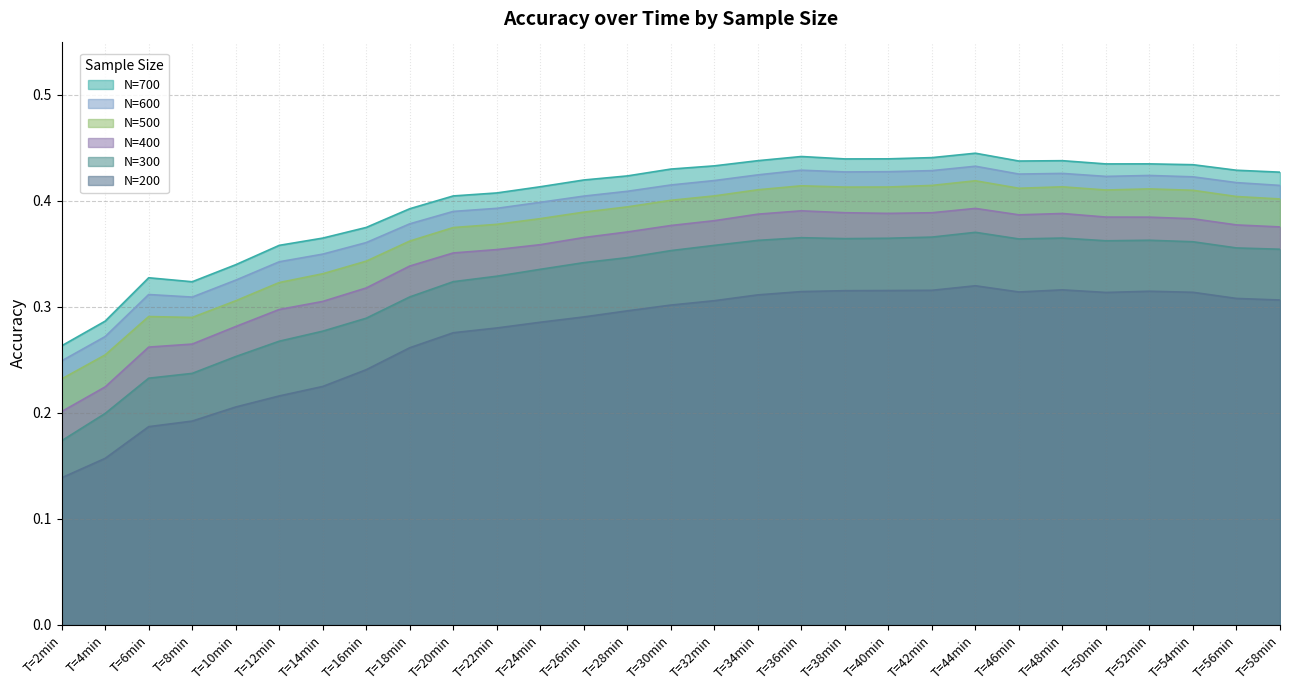

The N=400 series shows 0.2 at T=4min. True or false?

True